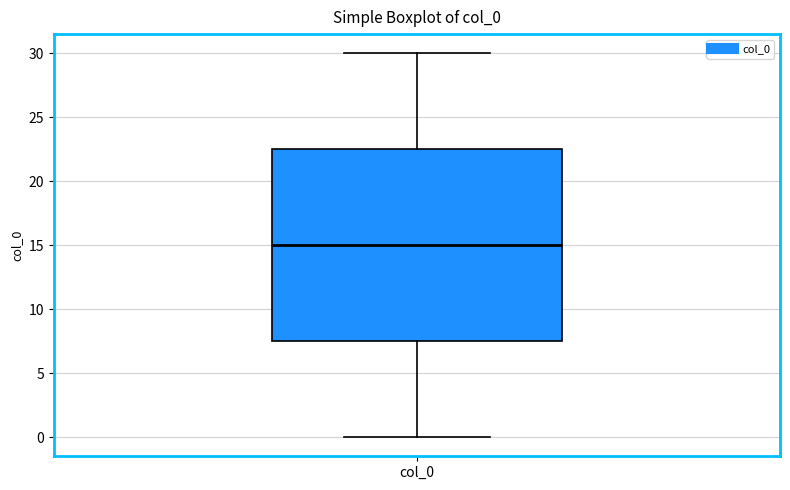

Read this box plot against the y-axis: the position of the median line, the range covered by the box, and the ends of both whiskers. The values are not printed on the chart, so give them approximately, as read against the axis.

median 15.0, box 7.5 to 22.5, whiskers 0.0 to 30.0